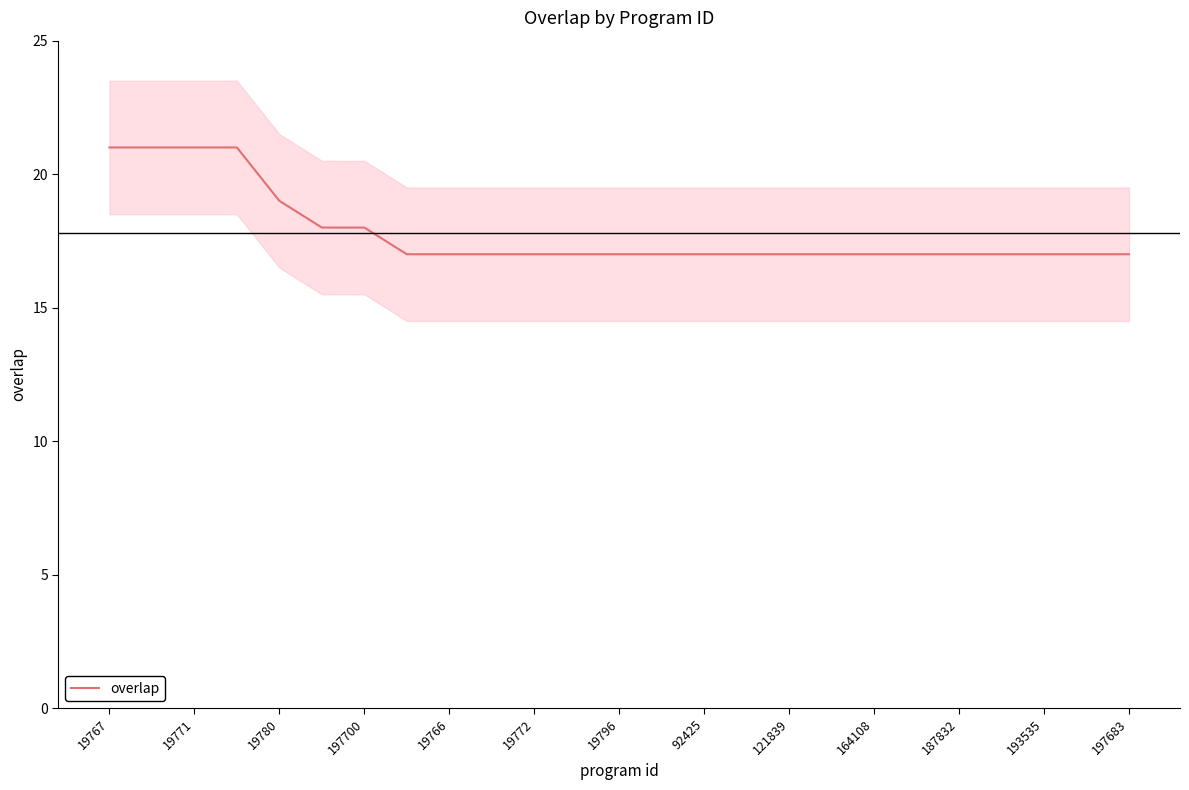

How many lines are shown in the chart?

1